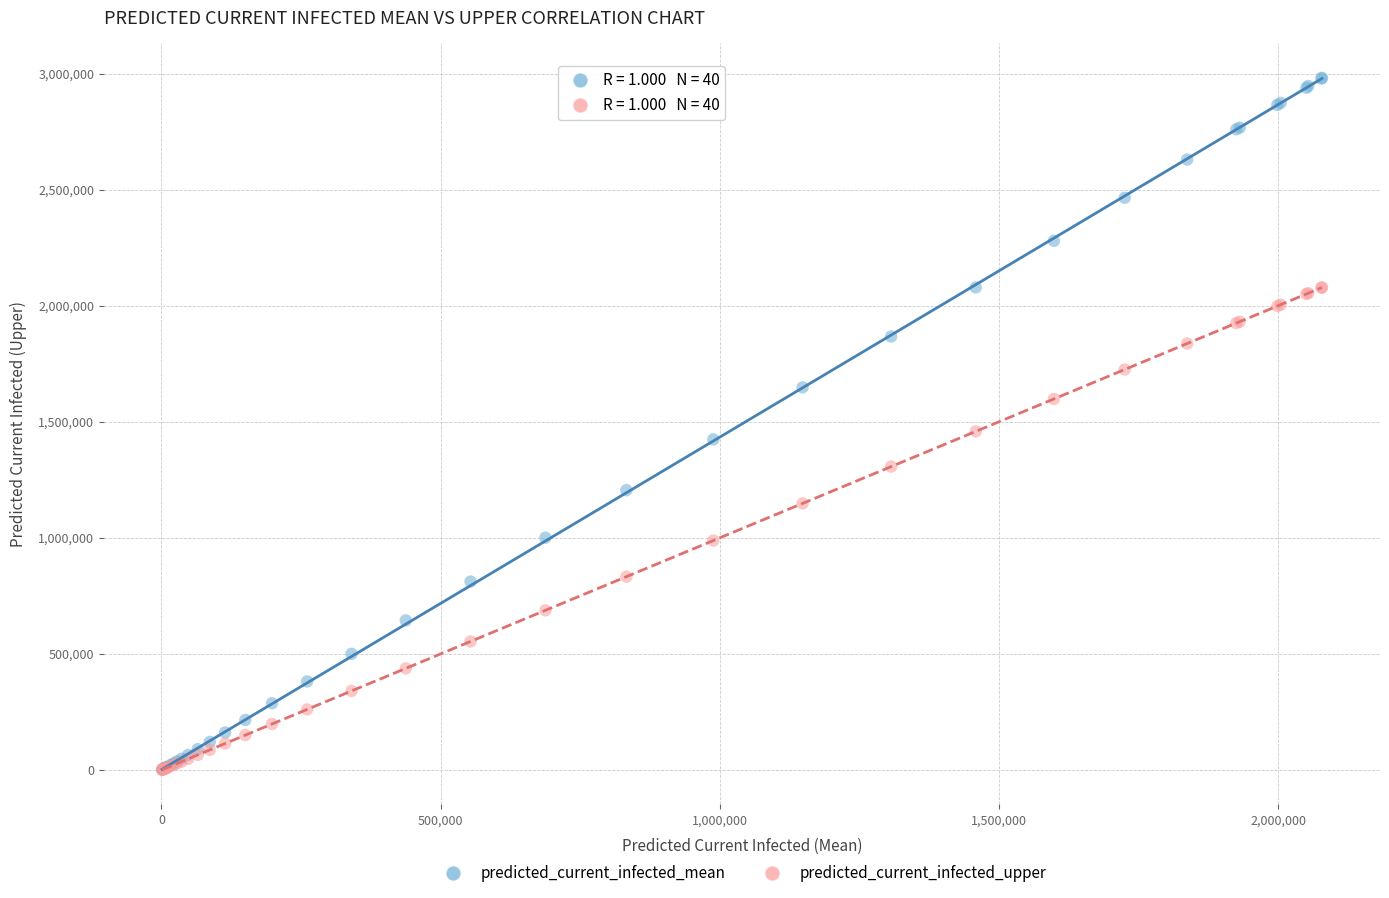

Across all series, what Y value is closest to 1491363?

1458566